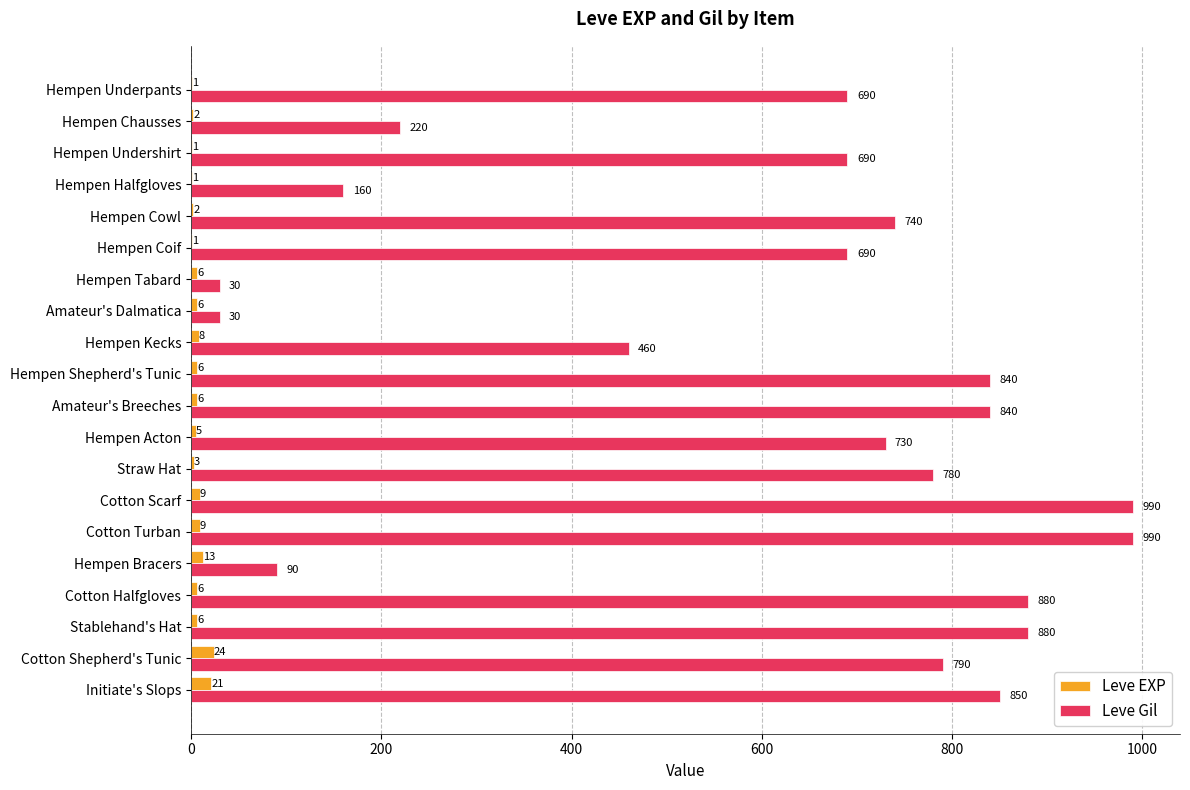

What is the total value across all series at Cotton Shepherd's Tunic?

814